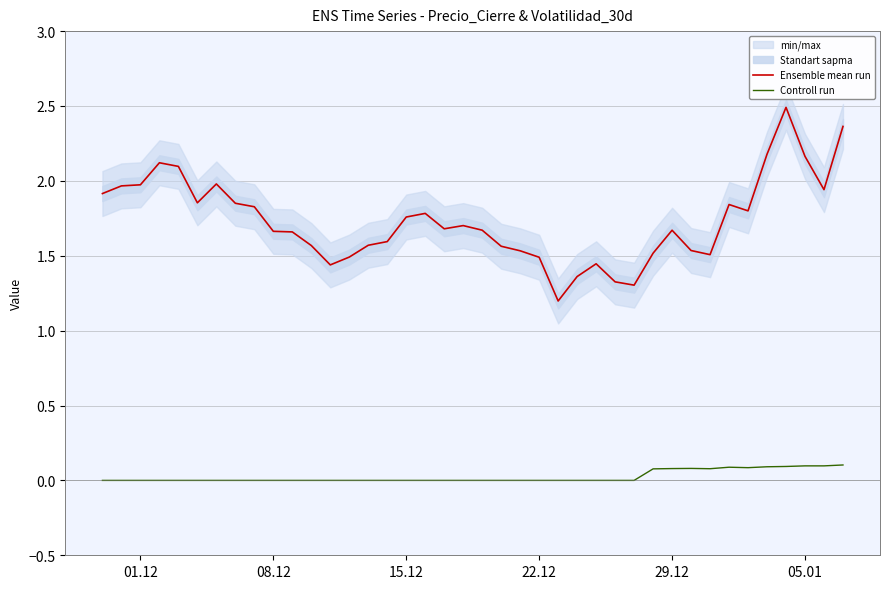

Is it true that Controll run equals 0.1 at 05.01?

True